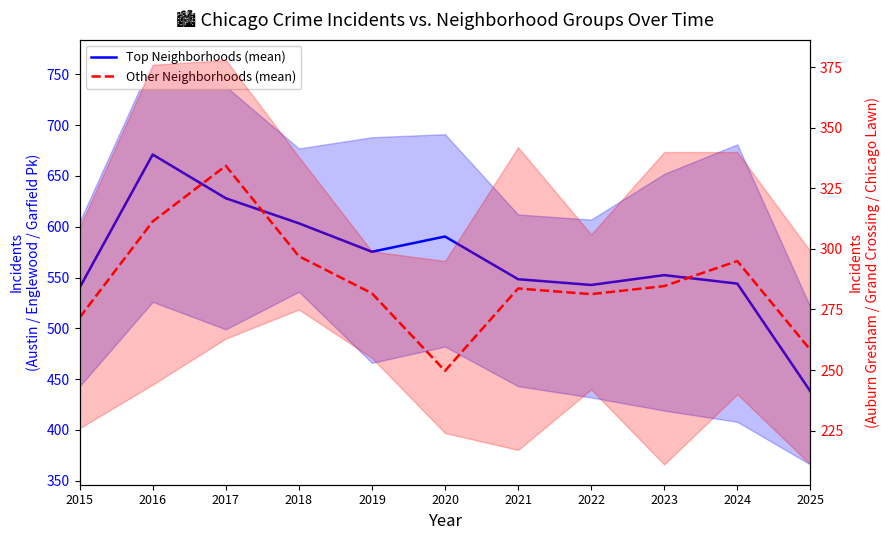

What is the lowest value of the Other Neighborhoods (mean) series?

249.7